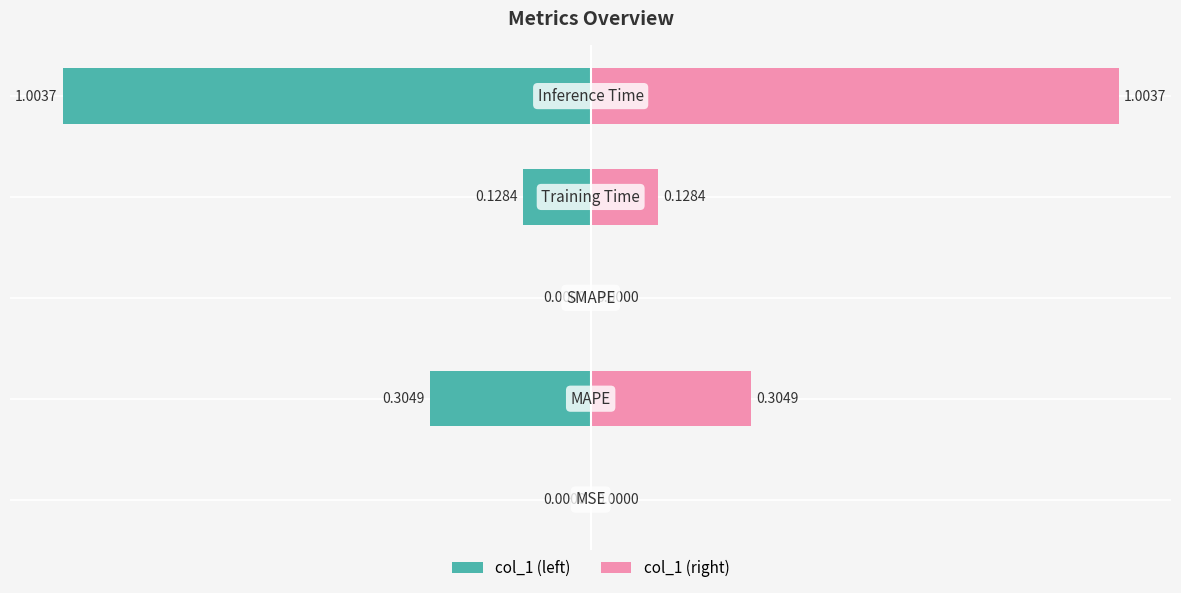

How many values in the col_1 (right) series exceed 0?

4